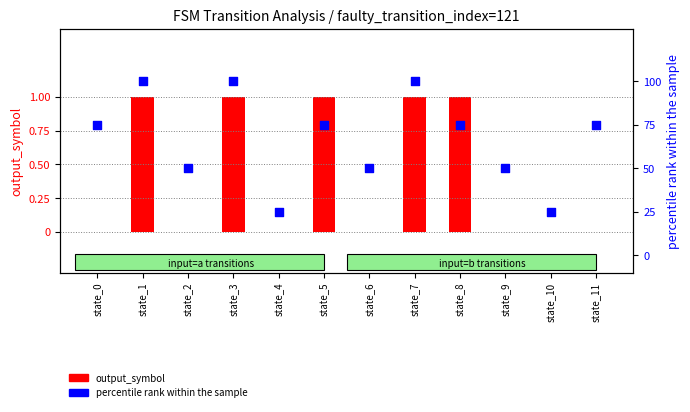

At how many categories does at least one series exceed 92?

3